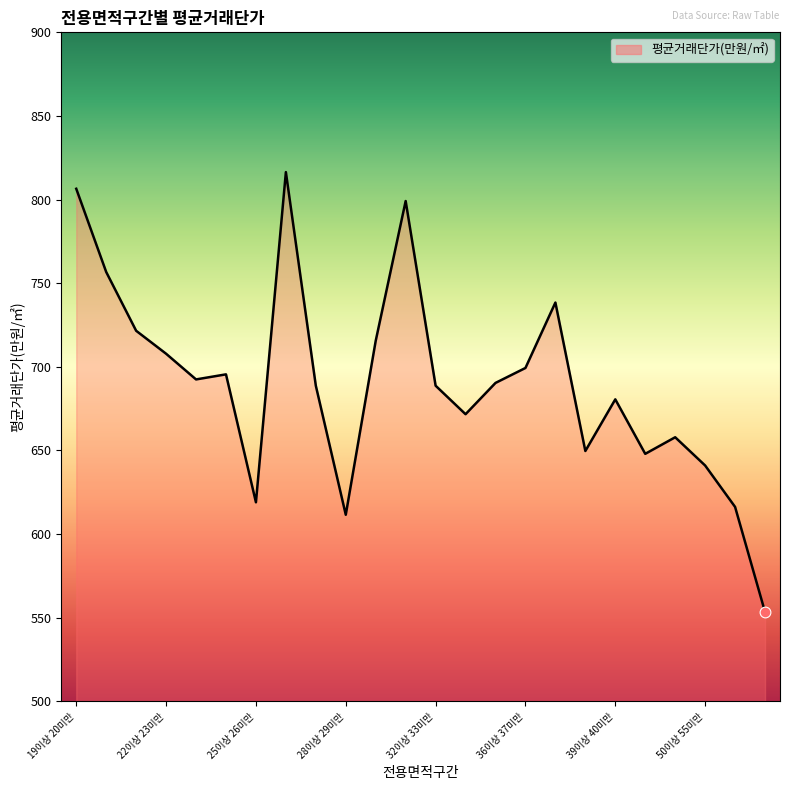

What is the smallest value displayed?

553.4